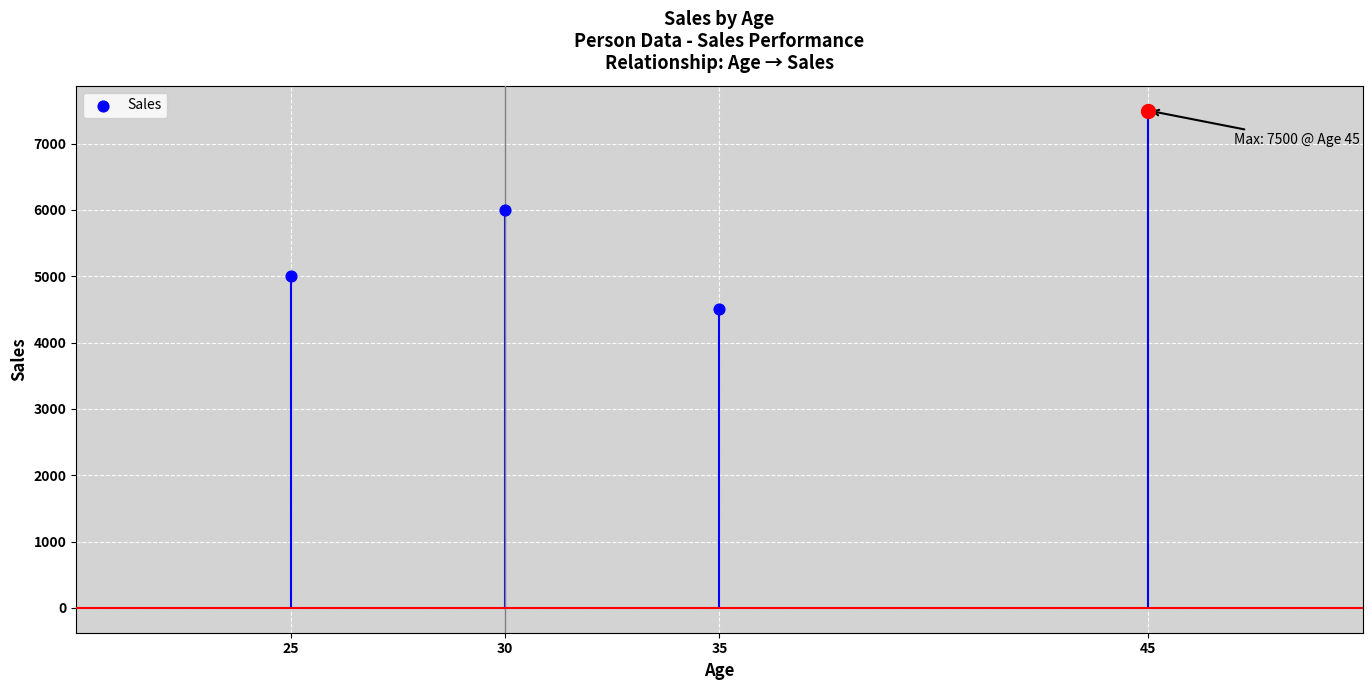

Approximately how many times larger is the value at 35 compared to 25?

0.9